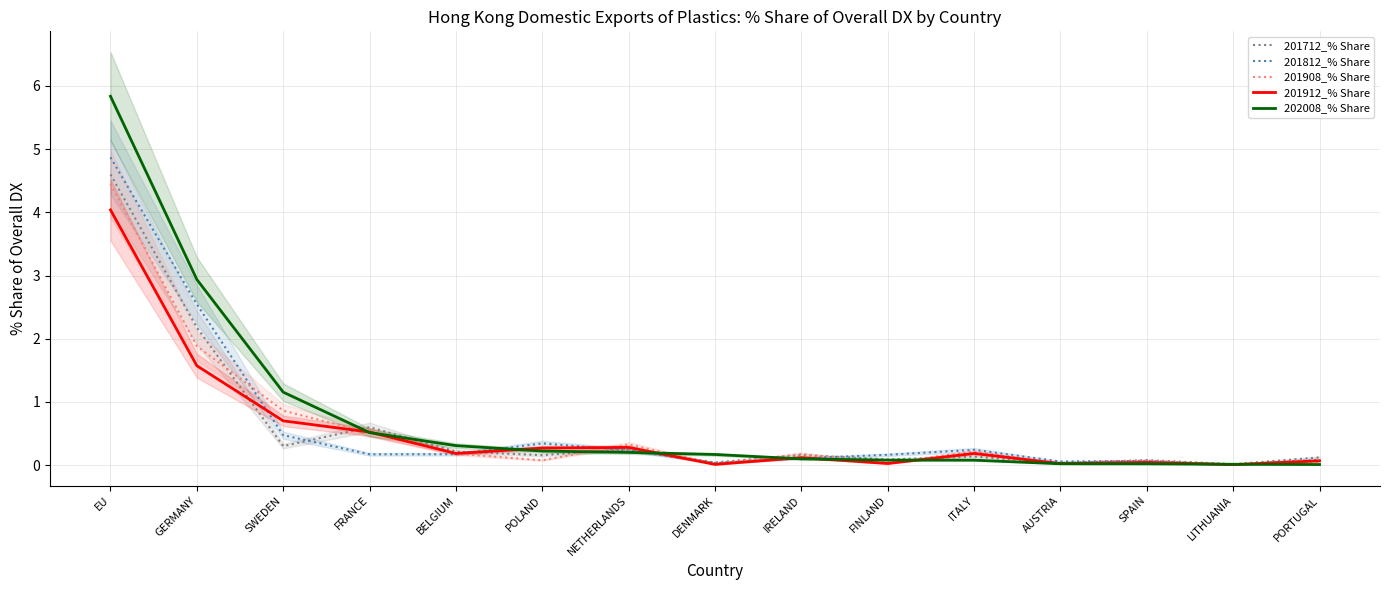

What is the label of the 11th point from the right?

BELGIUM